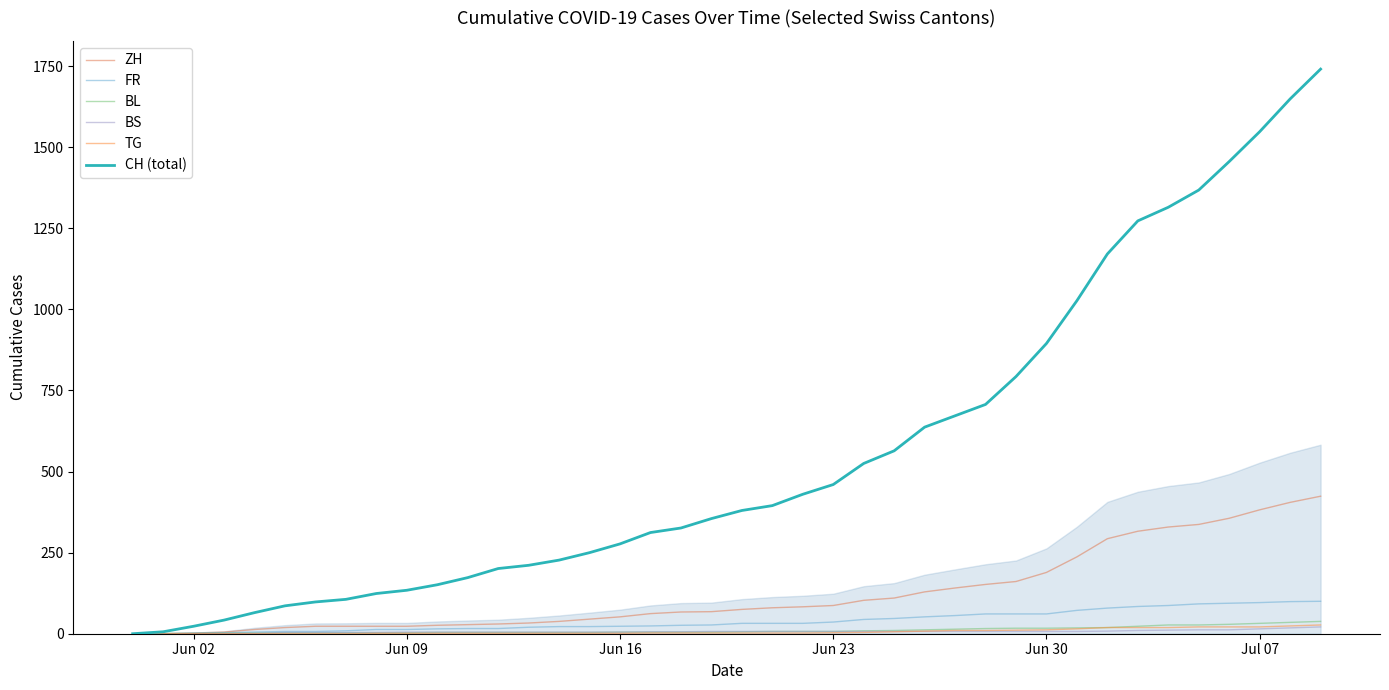

What is the maximum value shown in the chart?

1741